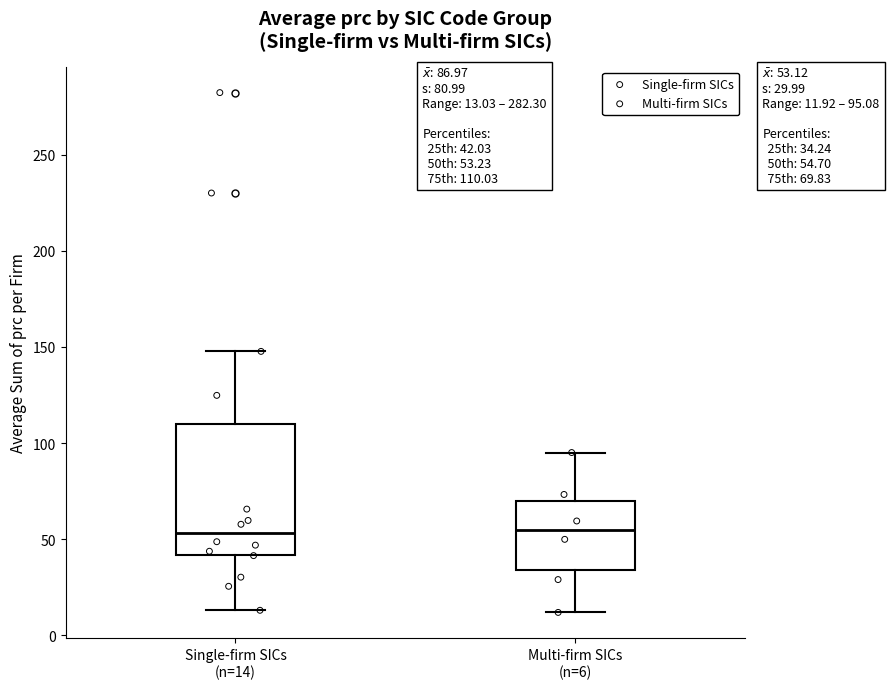

Comparing the boxes themselves (not the whiskers), which one is the tallest?

Single-firm SICs (n=14)